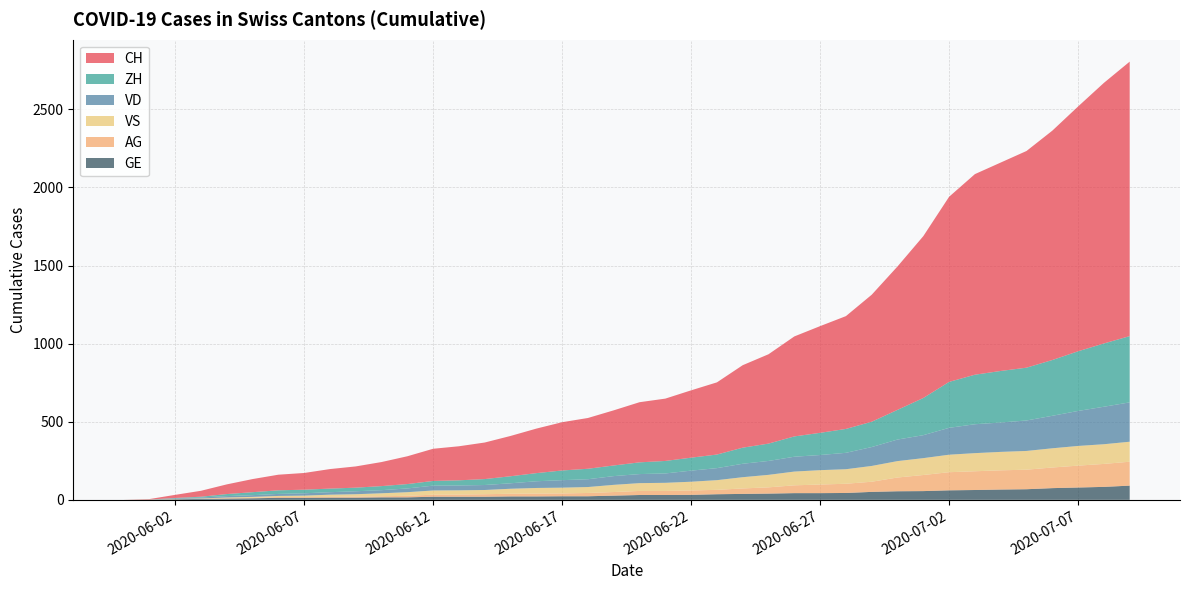

Reading right to left, list all the values displayed in this chart.

CH: 1757	1668	1567	1468	1387	1334	1284	1185	1036	918	813	722	683	640	572	528	462	431	399	385	353	325	309	285	258	234	218	206	178	154	136	125	107	100	84	62	38	20	3	0
VD: 252	240	224	208	195	188	185	172	147	138	121	105	97	95	89	86	77	71	60	58	56	50	48	43	35	32	31	31	24	20	19	16	15	13	11	9	6	4	0	0
ZH: 424	405	382	357	338	330	317	294	238	190	162	153	142	130	111	103	87	83	80	75	68	67	62	52	45	38	33	30	28	26	23	23	23	23	19	13	5	2	0	0
VS: 128	126	126	123	120	118	116	112	108	105	101	93	92	88	80	72	62	56	52	50	46	38	37	36	32	27	27	27	23	19	15	14	9	7	6	4	2	2	1	0
AG: 153	147	140	132	125	123	120	116	103	88	65	59	55	50	40	35	28	28	26	26	23	21	18	18	17	16	14	13	10	7	7	5	5	5	3	3	1	0	0	0
GE: 91	83	79	75	68	66	63	61	56	55	51	44	43	43	40	38	36	32	31	31	27	23	23	22	22	20	20	20	16	16	14	14	13	13	10	8	6	4	1	0